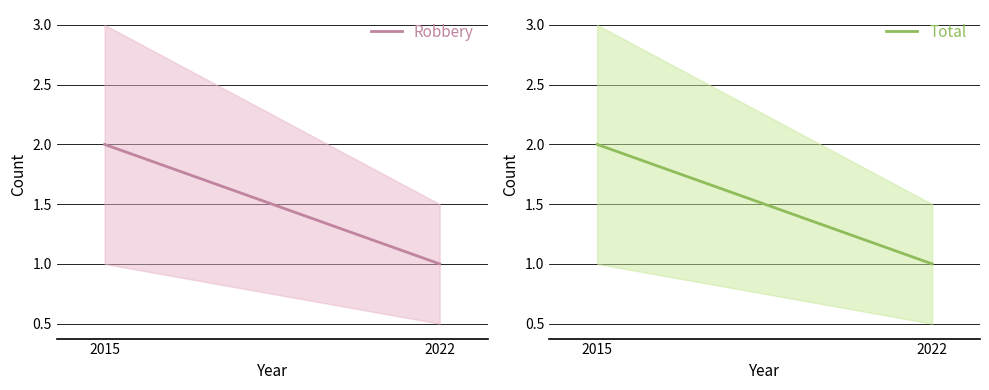

Is this an area chart (filled region under the line)?

No